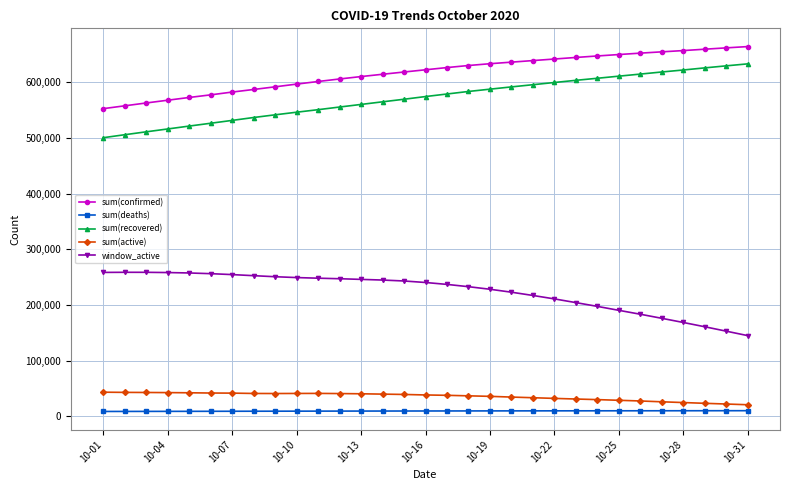

At how many categories does at least one series exceed 66366?

31